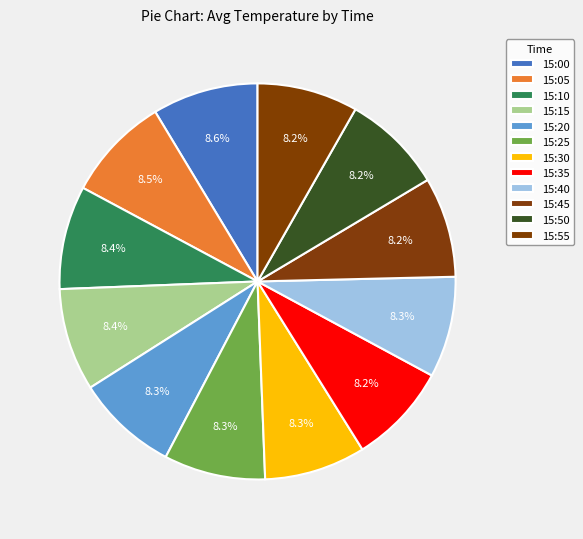

Rank the categories by value from highest to lowest.

15:00, 15:05, 15:10, 15:15, 15:20, 15:25, 15:30, 15:40, 15:35, 15:55, 15:50, 15:45